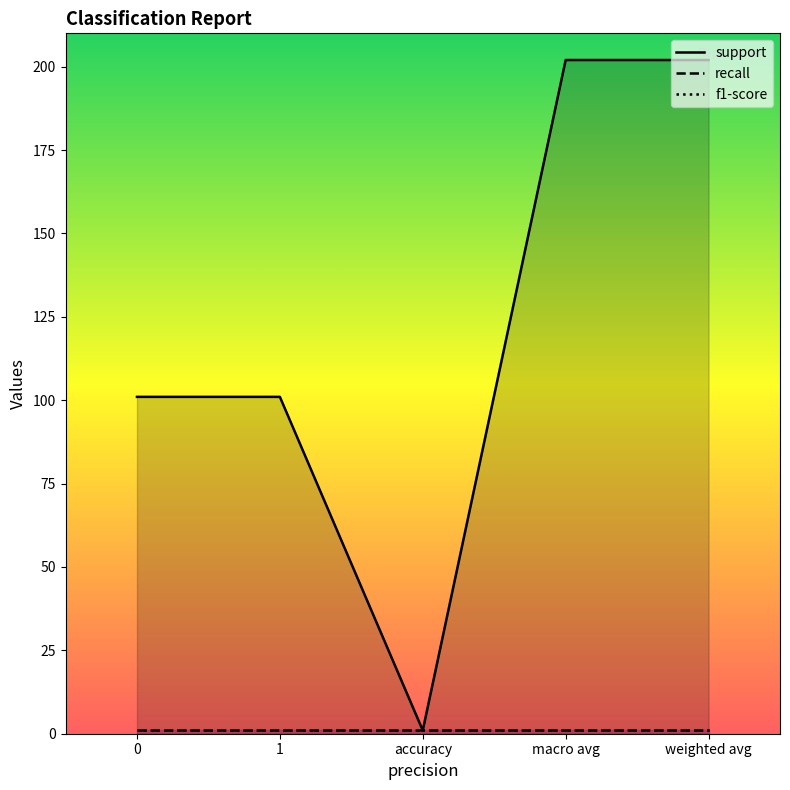

What is the total value across all series at 1?

103